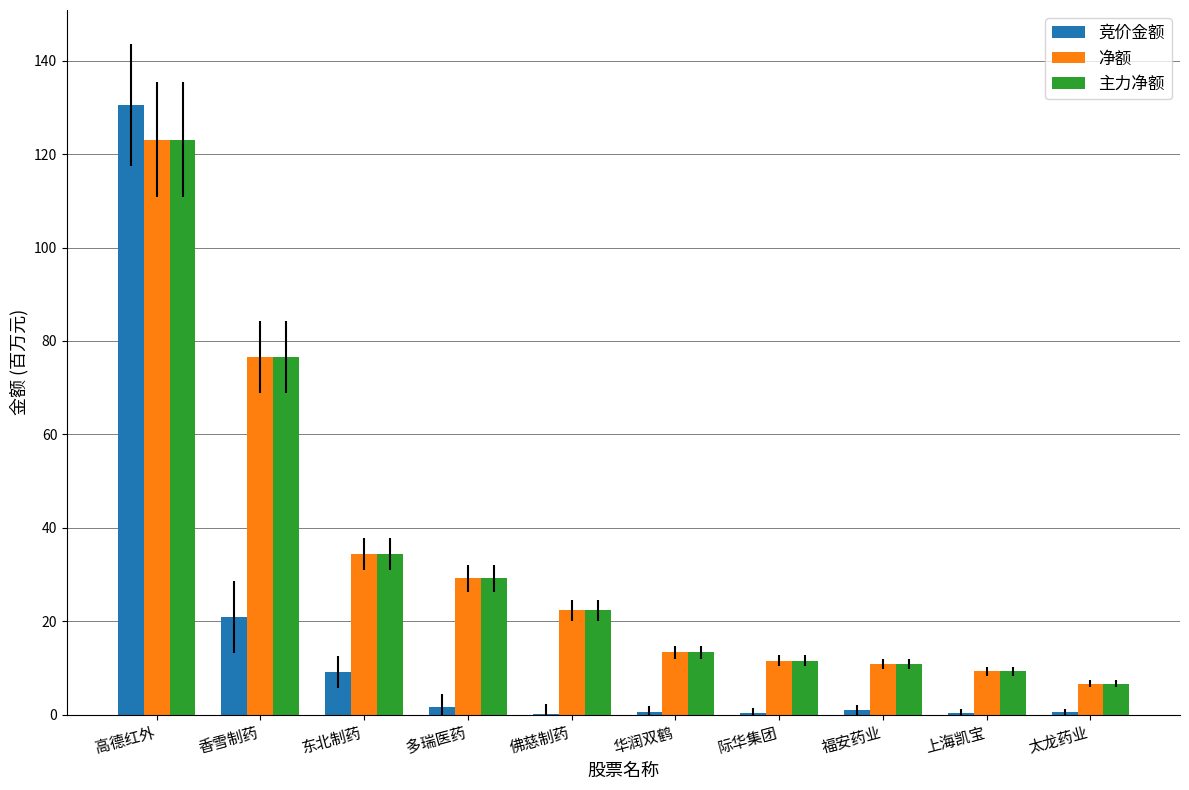

What is the total value across all series at 高德红外?

376.7